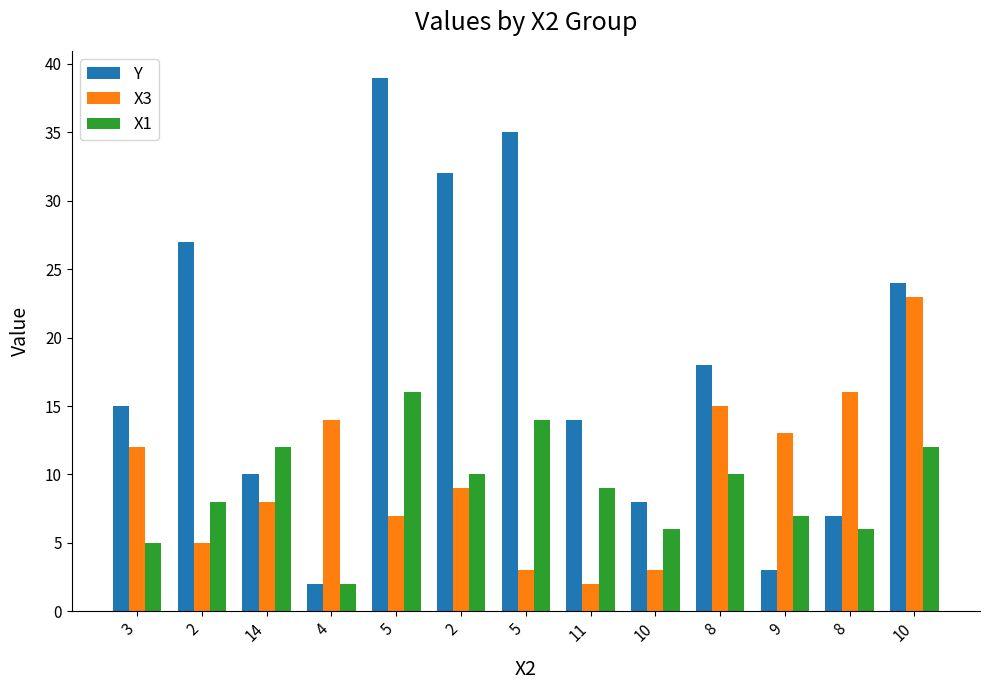

How many groups of bars are there?

13